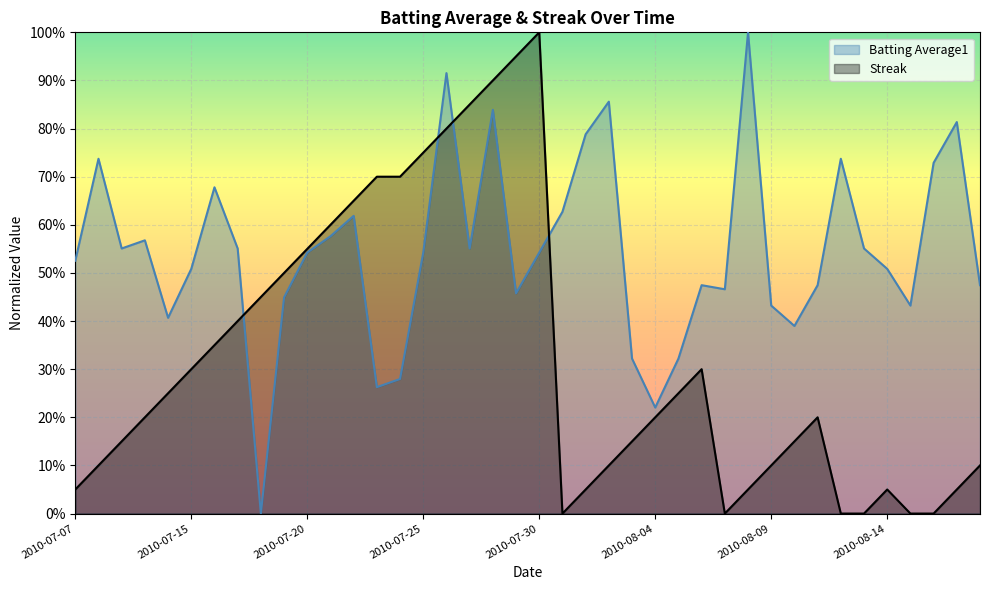

What is the total value across all series at 2010-08-02?

1.0